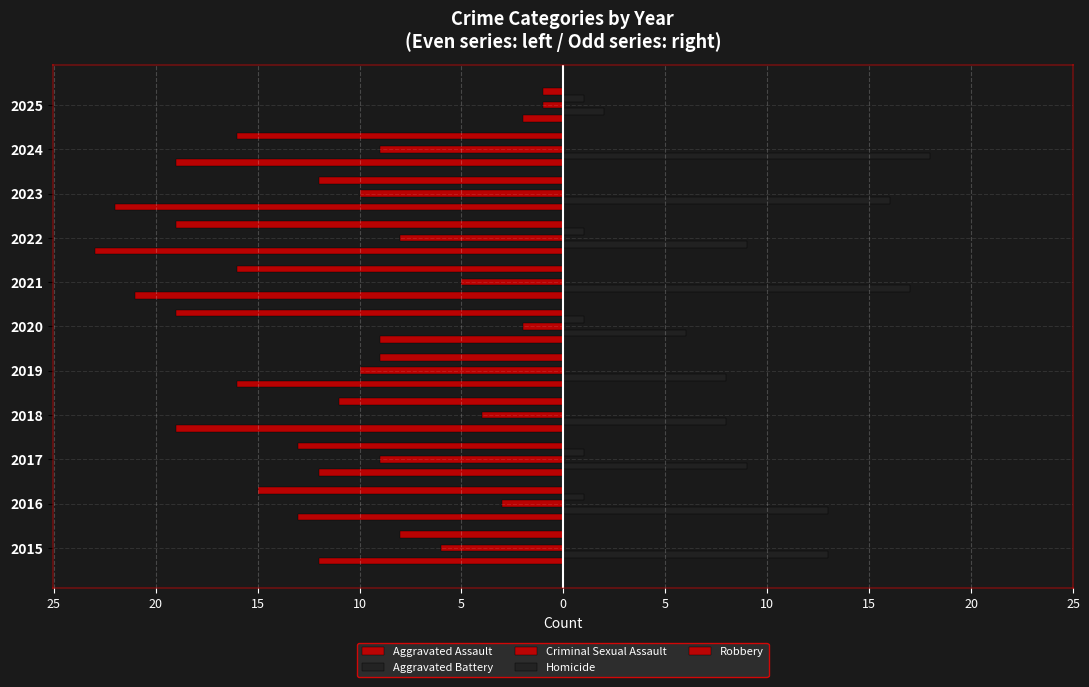

List the series in order of their peak value, lowest first.

Aggravated Assault, Criminal Sexual Assault, Robbery, Homicide, Aggravated Battery